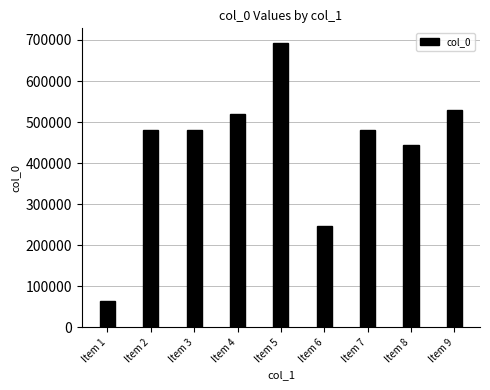

The chart shows a value of 842999 at Item 4. True or false?

False